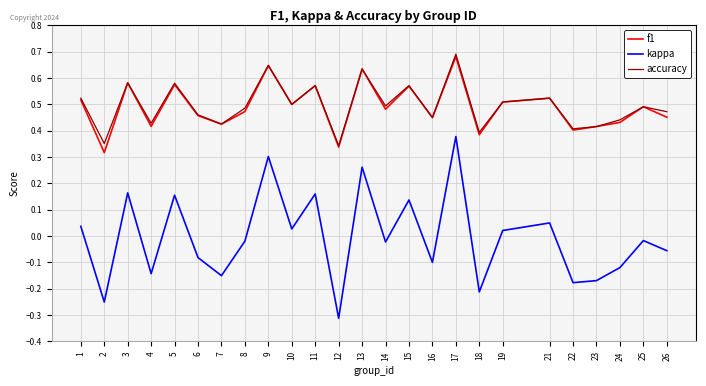

At which category is the sum across all series the highest?

17